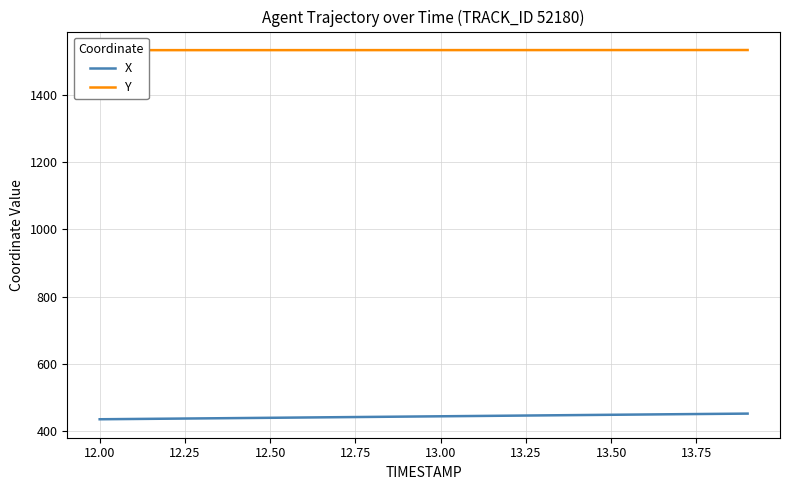

What is the maximum value for X?

453.1